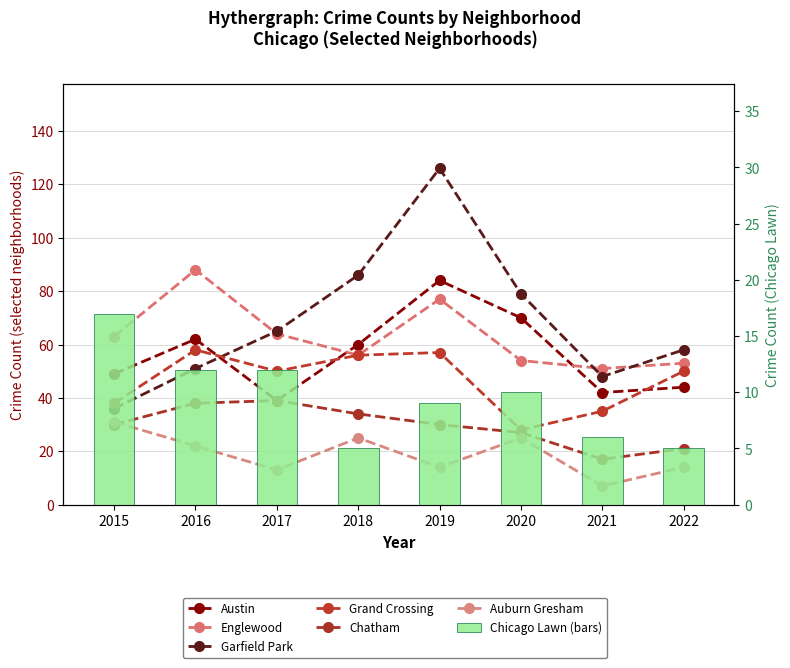

What is the spread (max minus min) of values at 2016?

66